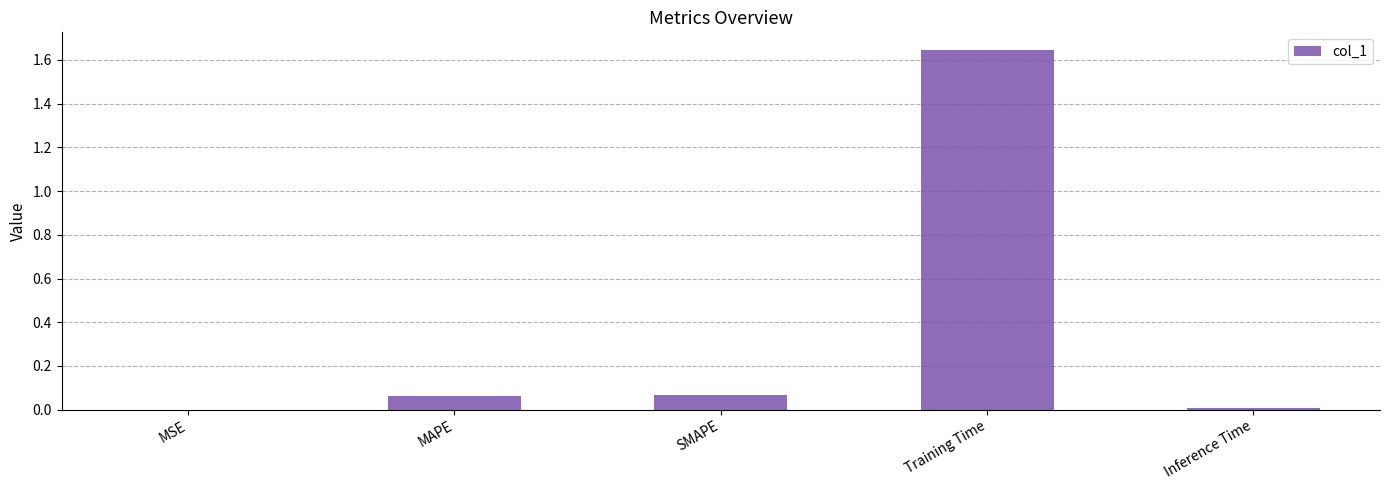

Which category has the highest value across all series?

Training Time